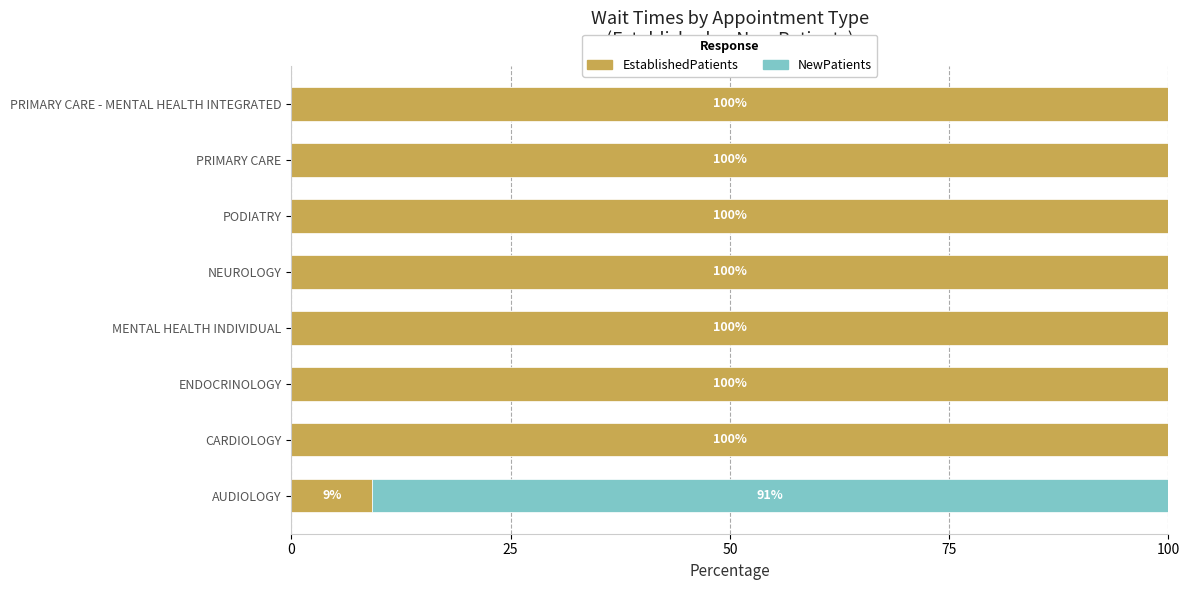

What is the sum of the EstablishedPatients values at MENTAL HEALTH INDIVIDUAL and PODIATRY?

200.0